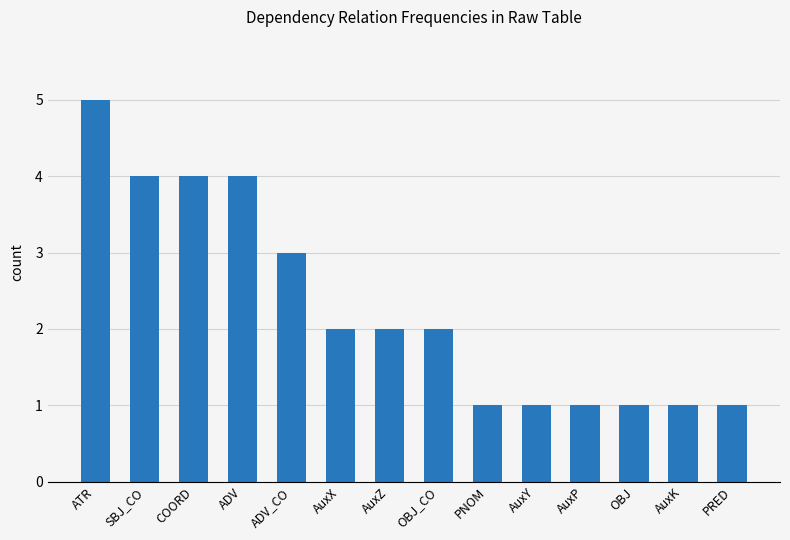

What position from the left is ADV?

4